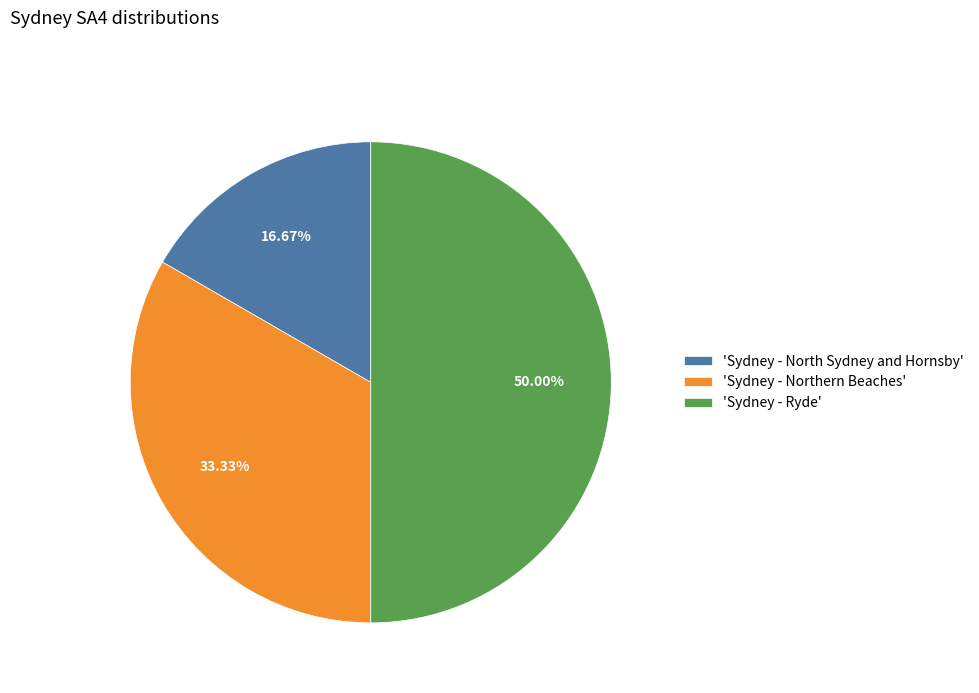

Do 'Sydney - Northern Beaches' and 'Sydney - Ryde' together represent more than half of the pie?

Yes